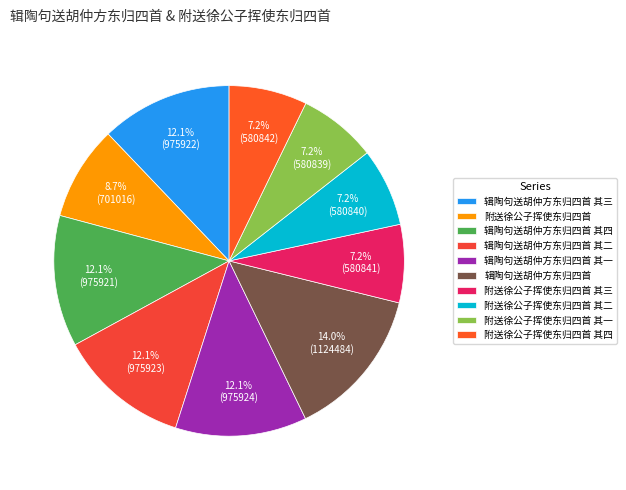

How many segments does this pie chart have?

10